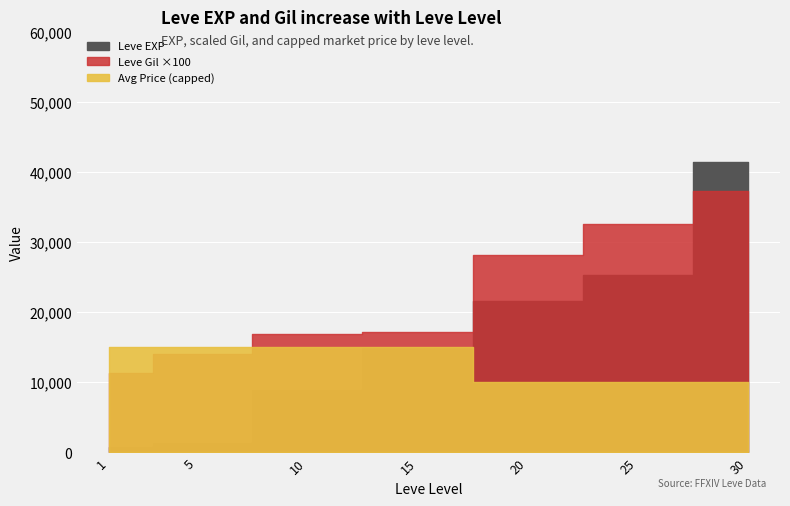

True or false: Leve EXP has a value of 64439 at 30.

False